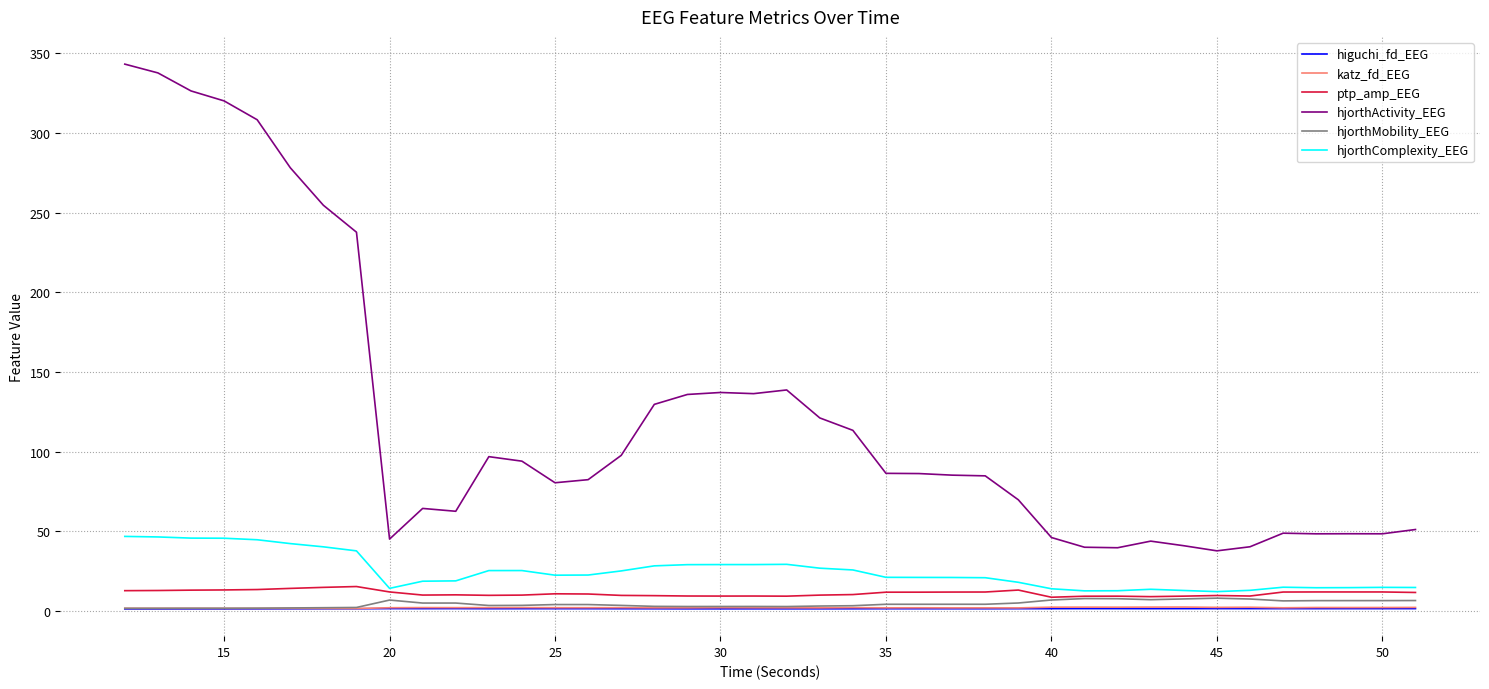

Which series has the largest total across all categories?

hjorthActivity_EEG